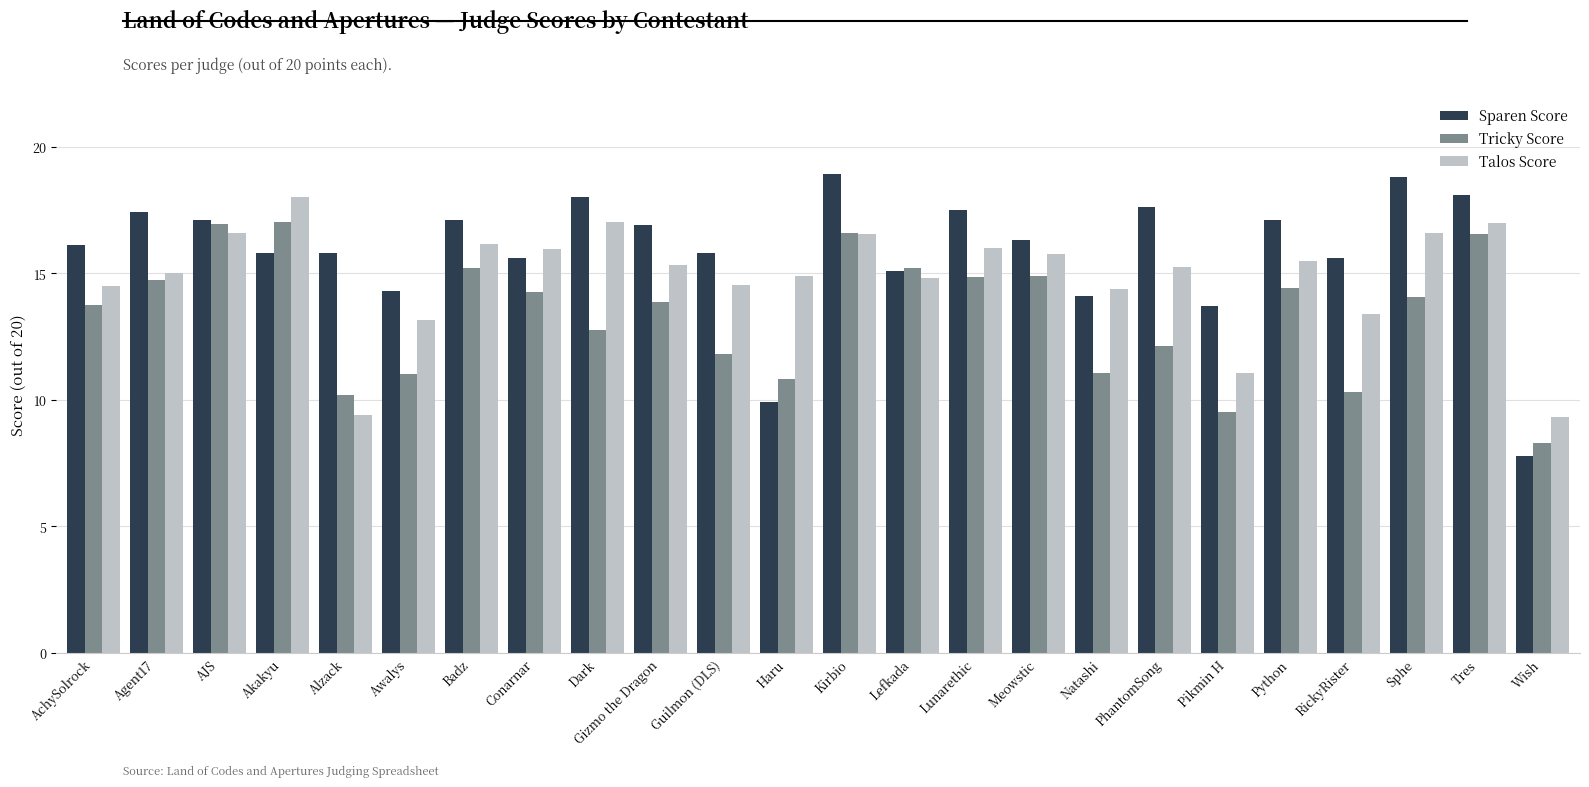

What is the minimum value for Sparen Score?

7.8